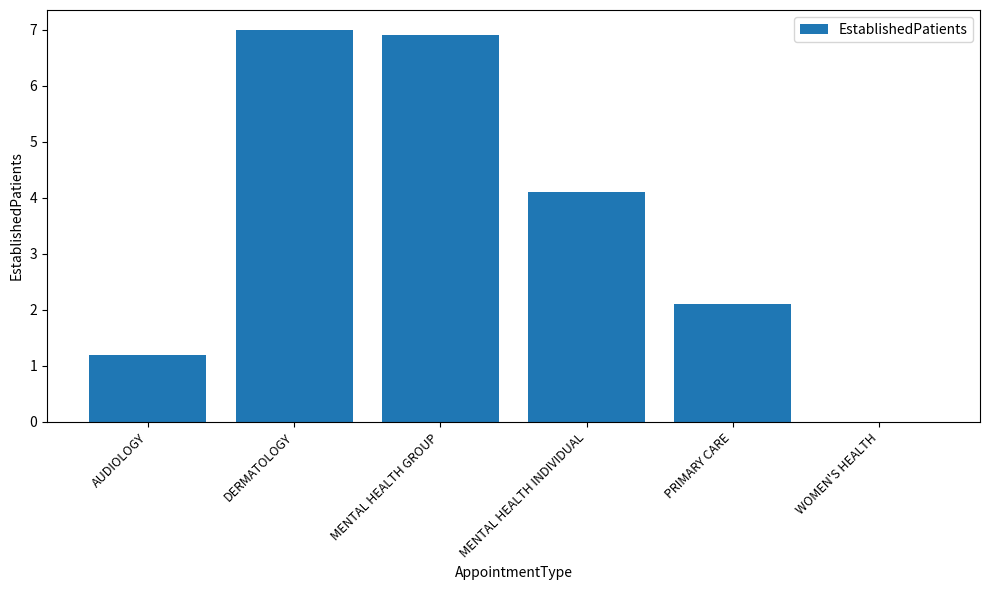

True or false: the data shows -3.9 at WOMEN'S HEALTH.

False